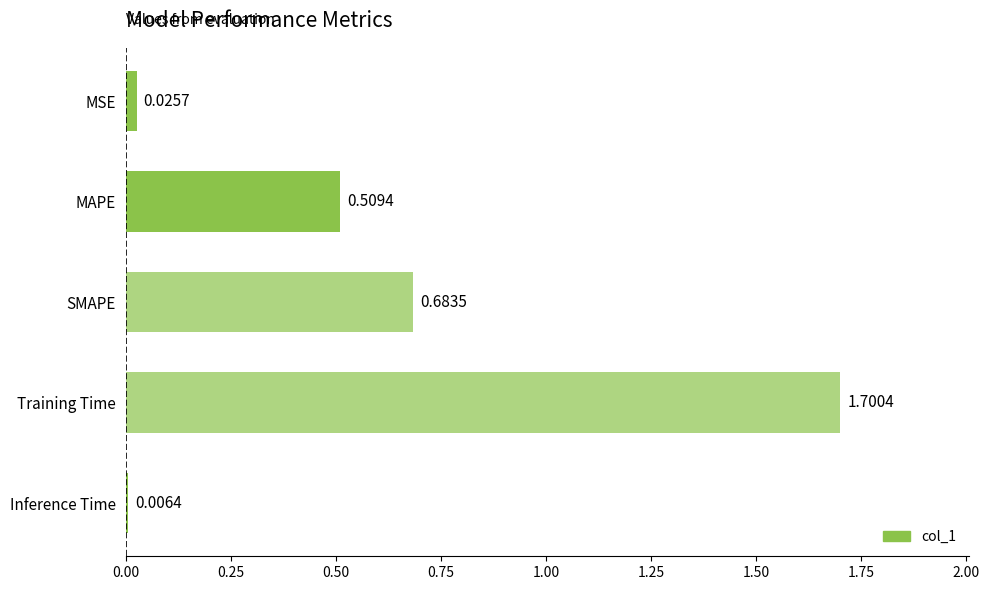

Which has a higher value, Training Time or MSE?

Training Time